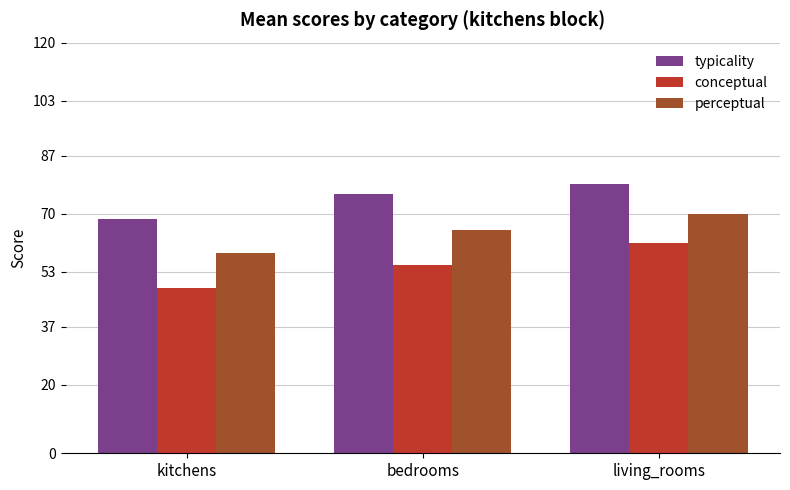

Reading left to right, list all the values displayed in this chart.

typicality: kitchens=68.5	bedrooms=75.7	living_rooms=78.7
conceptual: kitchens=48.4	bedrooms=54.9	living_rooms=61.3
perceptual: kitchens=58.4	bedrooms=65.3	living_rooms=70.0